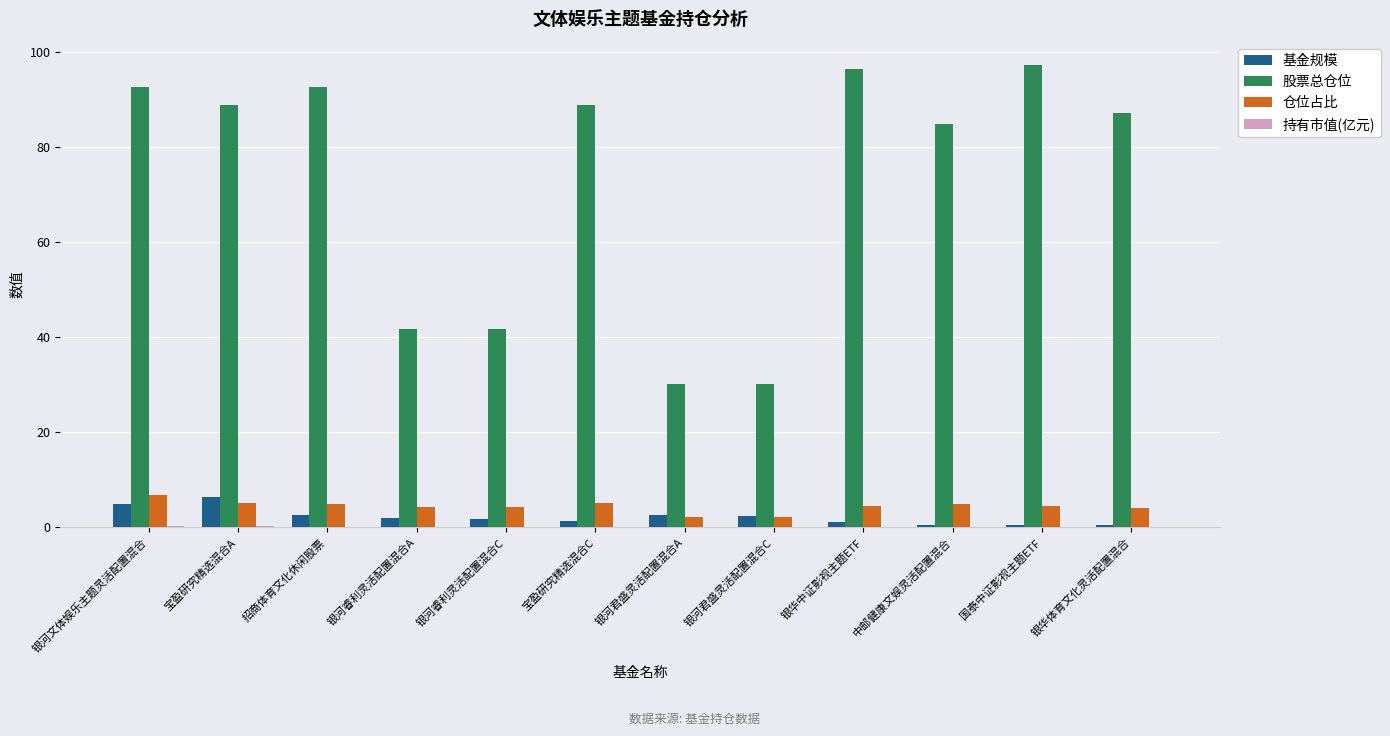

How many groups of bars are there?

12